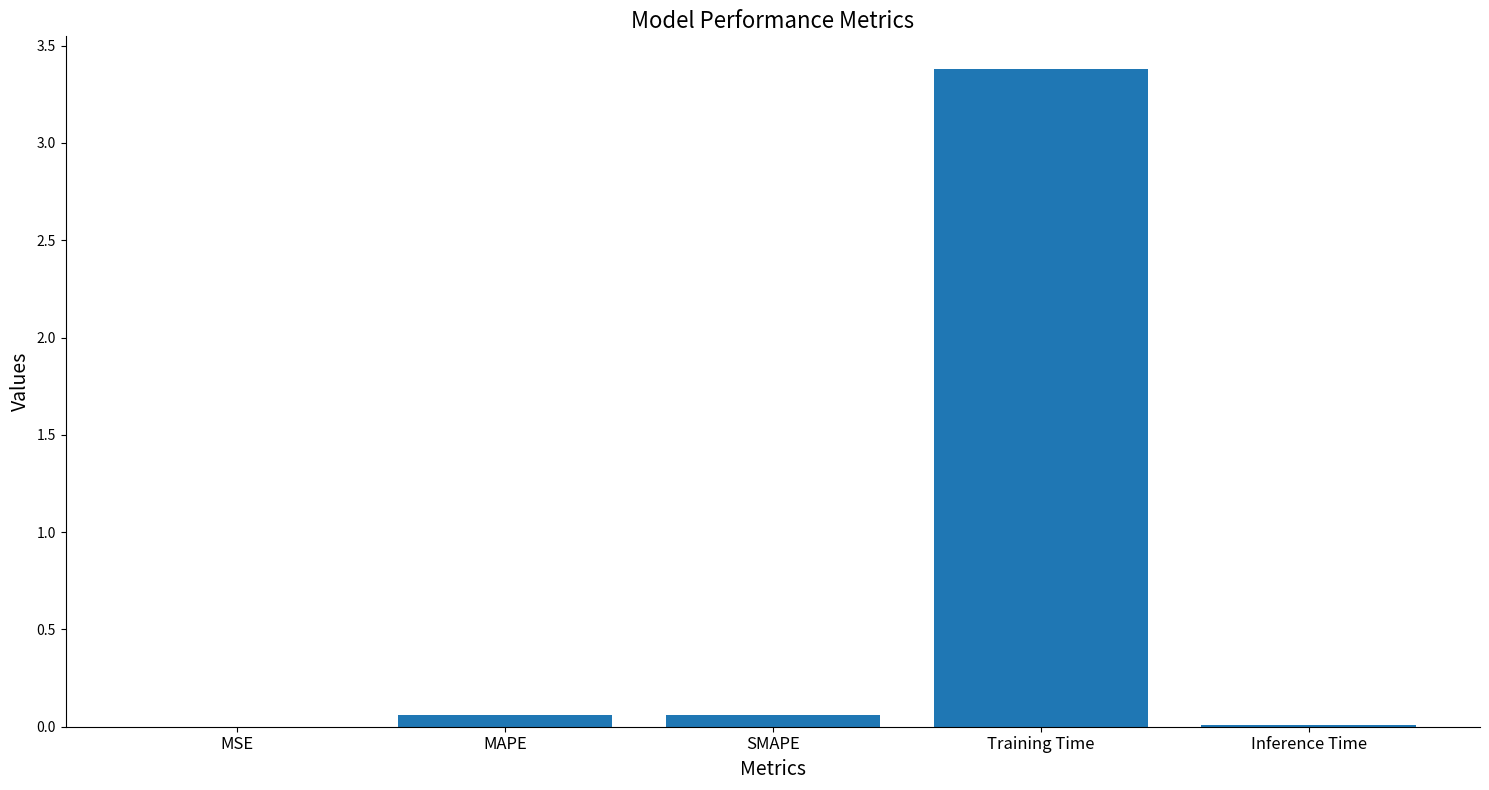

What is the sum of all values?

3.5